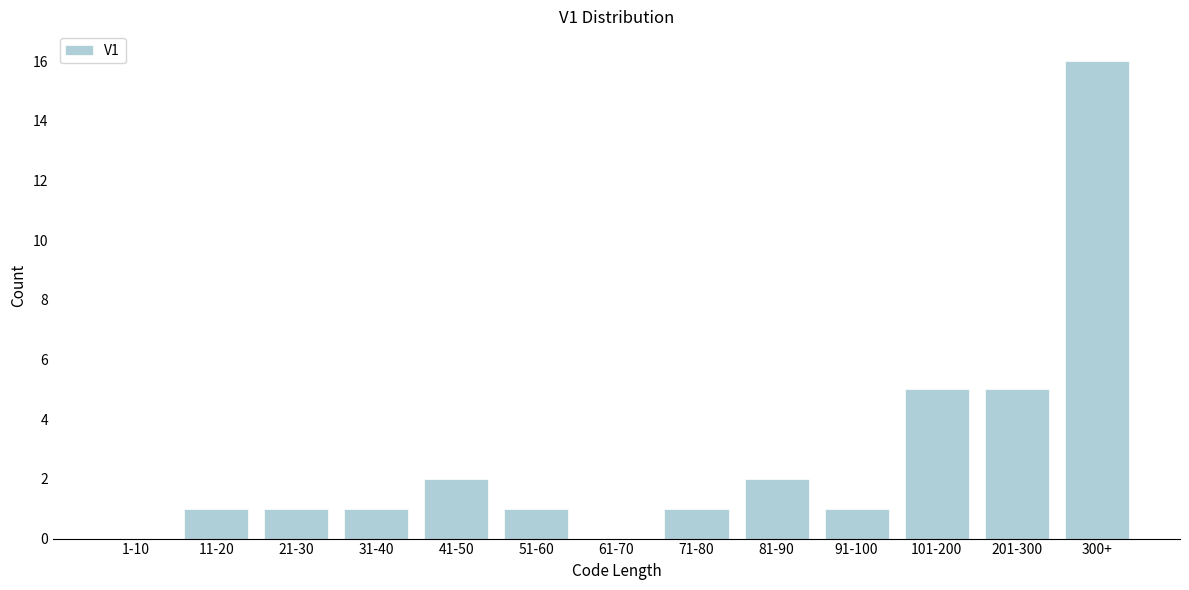

Reading left to right, transcribe all the data shown in this chart.

1-10=0	11-20=1	21-30=1	31-40=1	41-50=2	51-60=1	61-70=0	71-80=1	81-90=2	91-100=1	101-200=5	201-300=5	300+=16